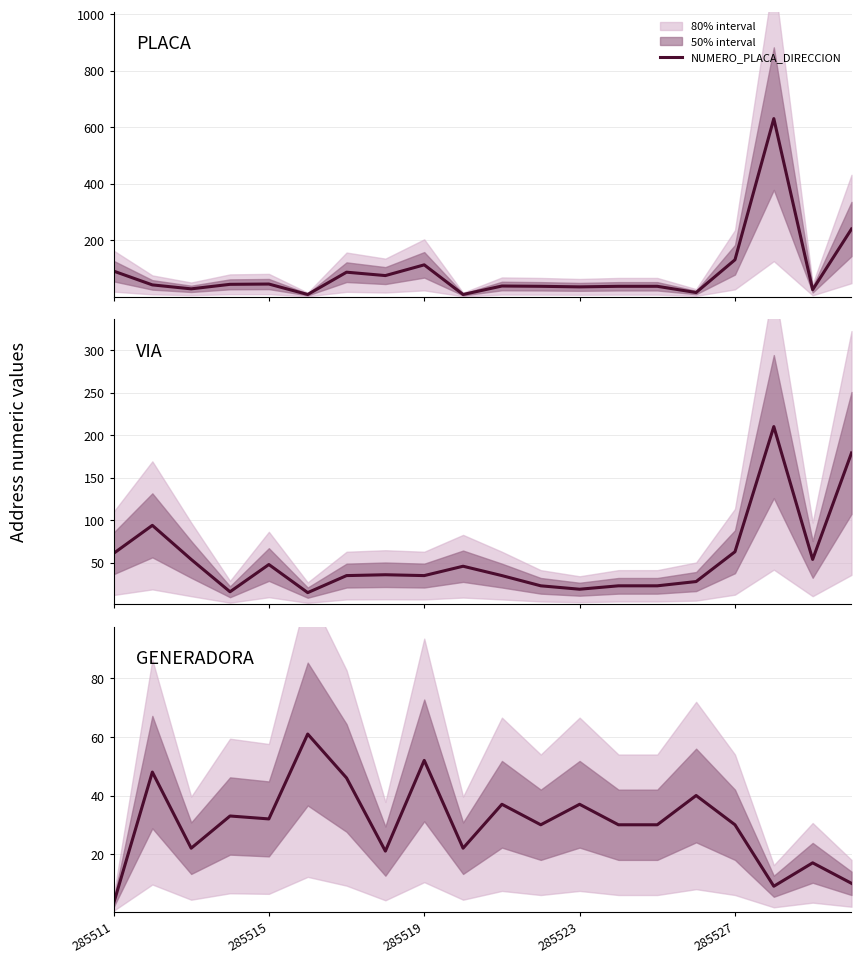

In NOMBRE_VIA_DIRECCION, how many points are higher than both neighbors (excluding endpoints)?

5